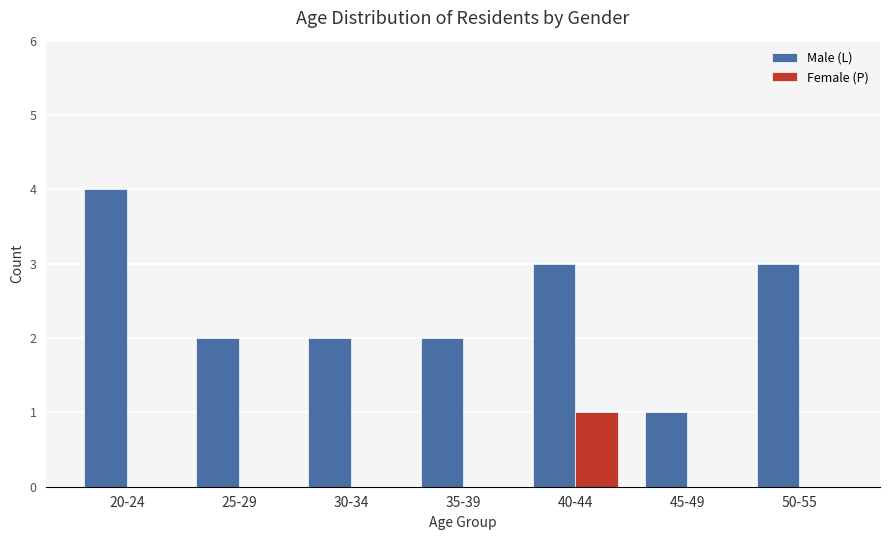

Is it true that Female (P) equals 0 at 50-55?

True